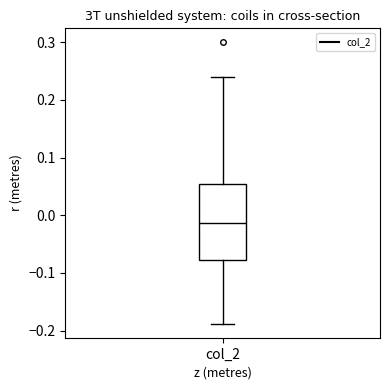

Read this box plot against the y-axis: the position of the median line, the range covered by the box, and the ends of both whiskers. The values are not printed on the chart, so give them approximately, as read against the axis.

median -0.01, box -0.08 to 0.05, whiskers -0.19 to 0.24